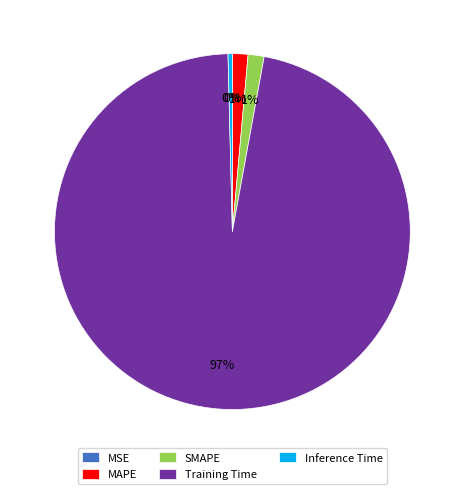

True or false: Training Time accounts for 97% of the total.

True